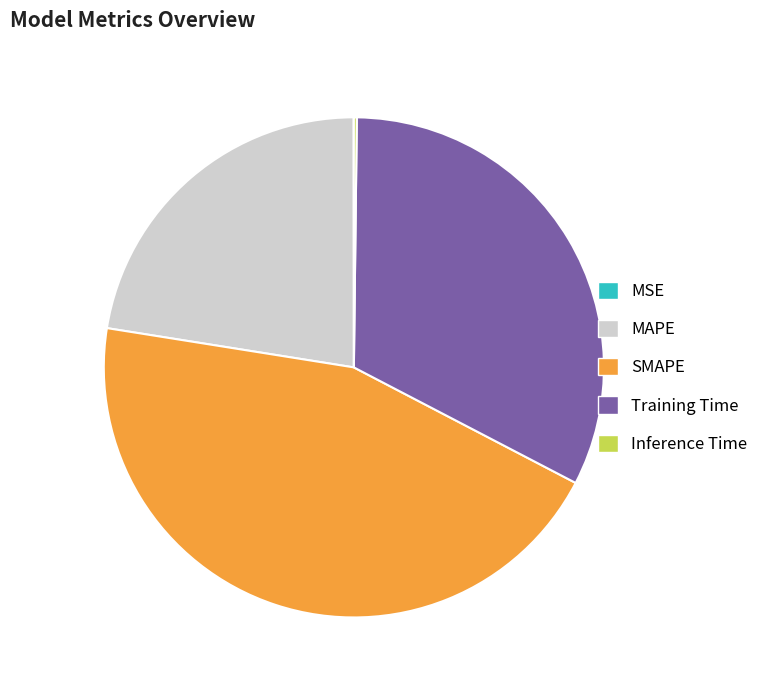

Which slice is the largest?

SMAPE